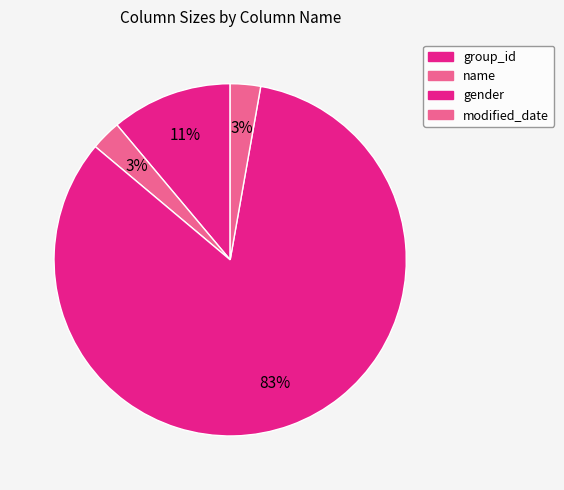

Which category has the biggest portion of the pie?

gender